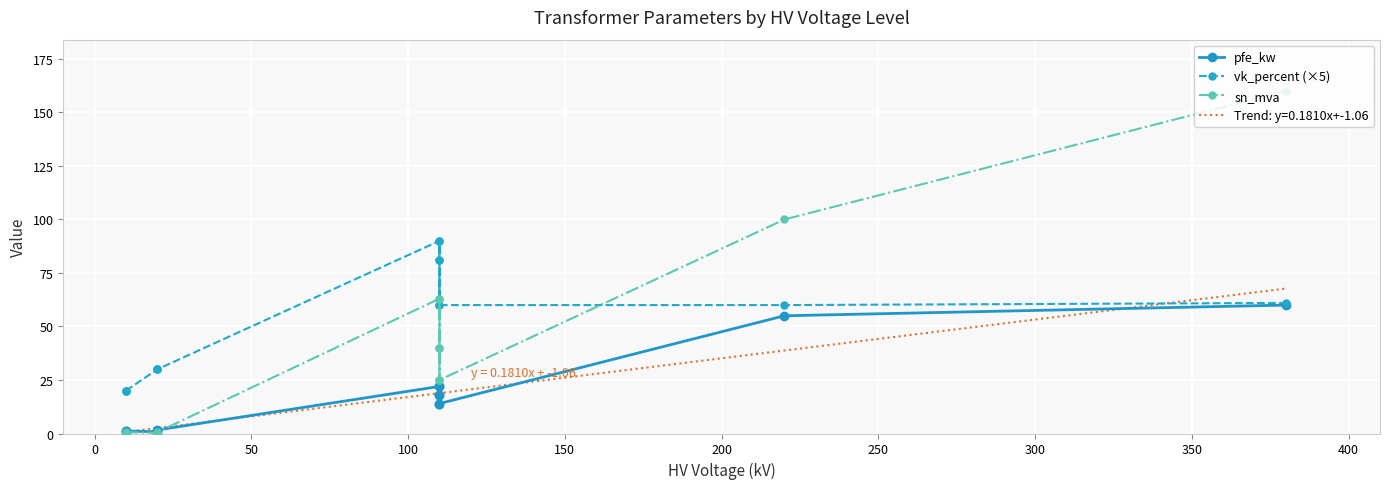

What is the highest value of the sn_mva series?

160.0